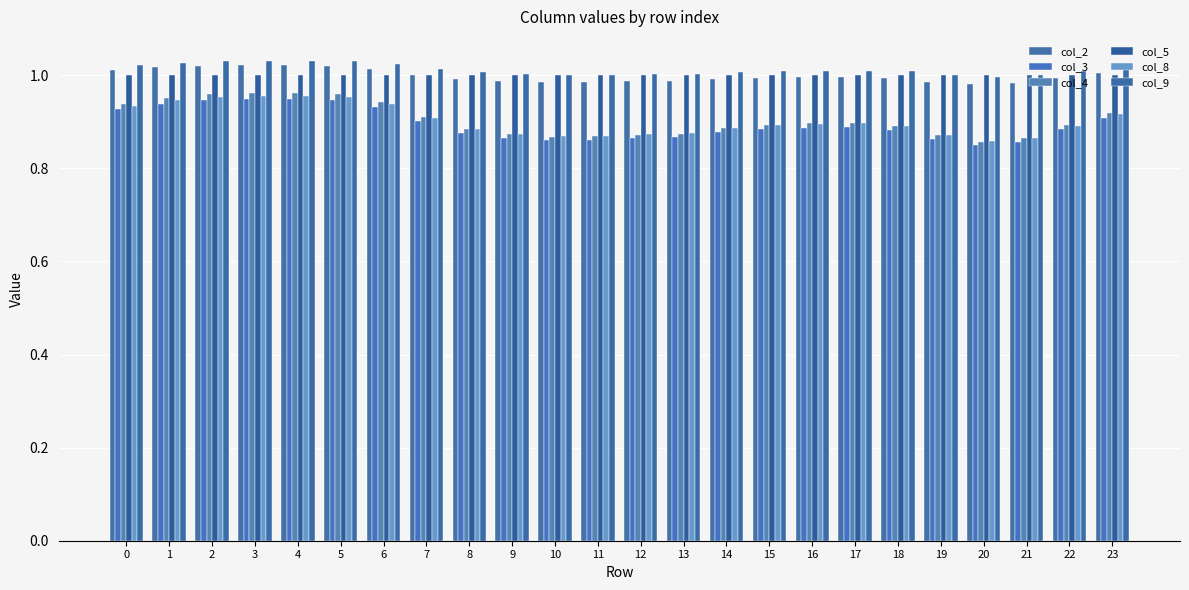

What is the maximum value for col_4?

1.0